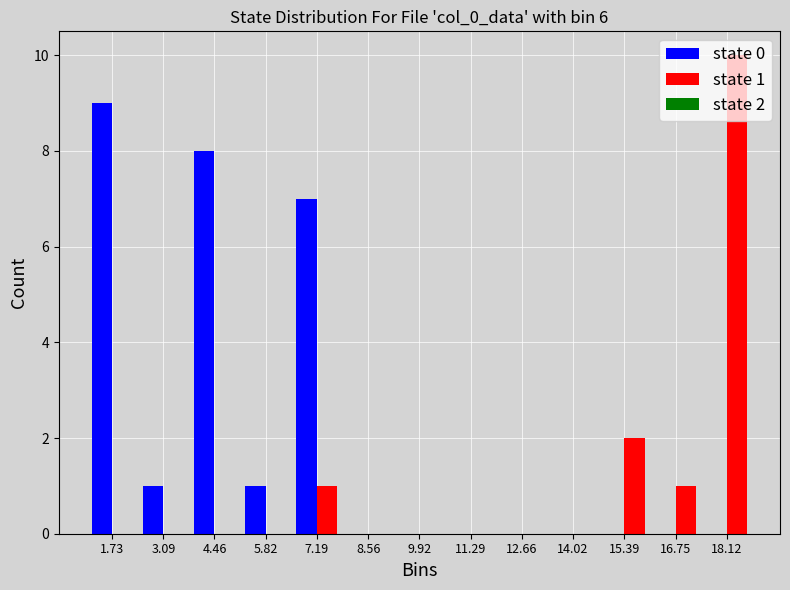

In the state 1 series, which range on the x-axis has the tallest bar?

17.4 to 18.8